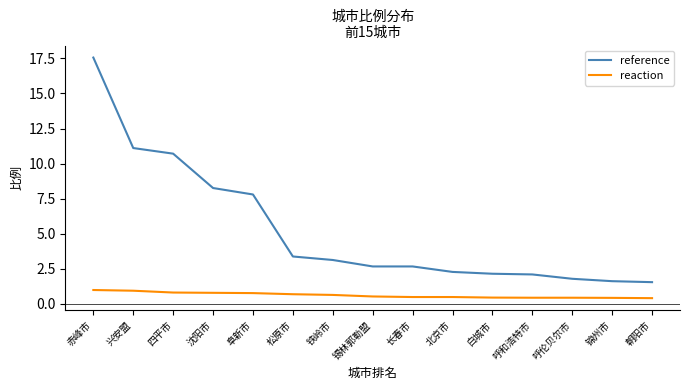

True or false: reaction and reference intersect in this chart.

False